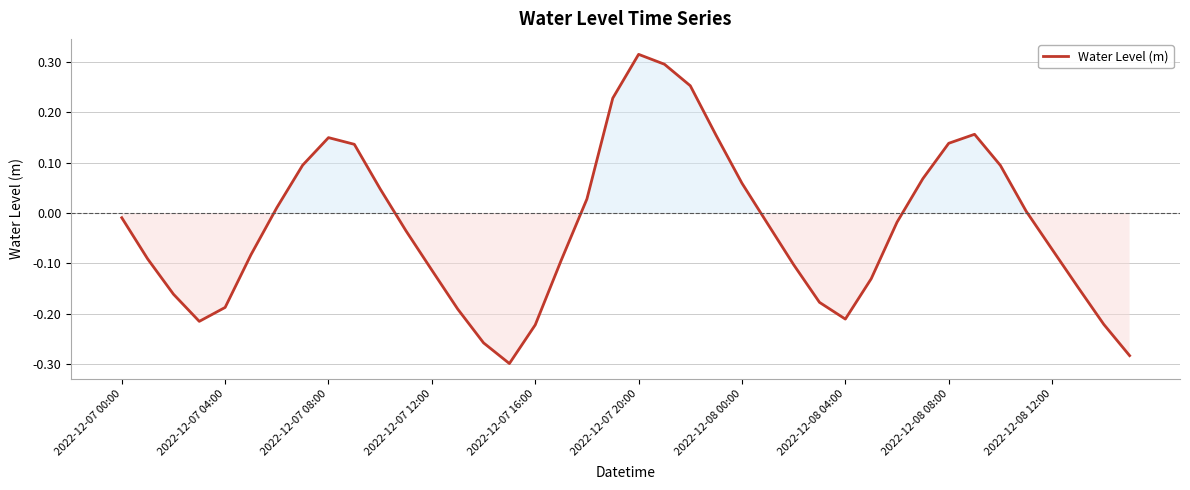

What is the difference between the maximum and minimum values?

0.6